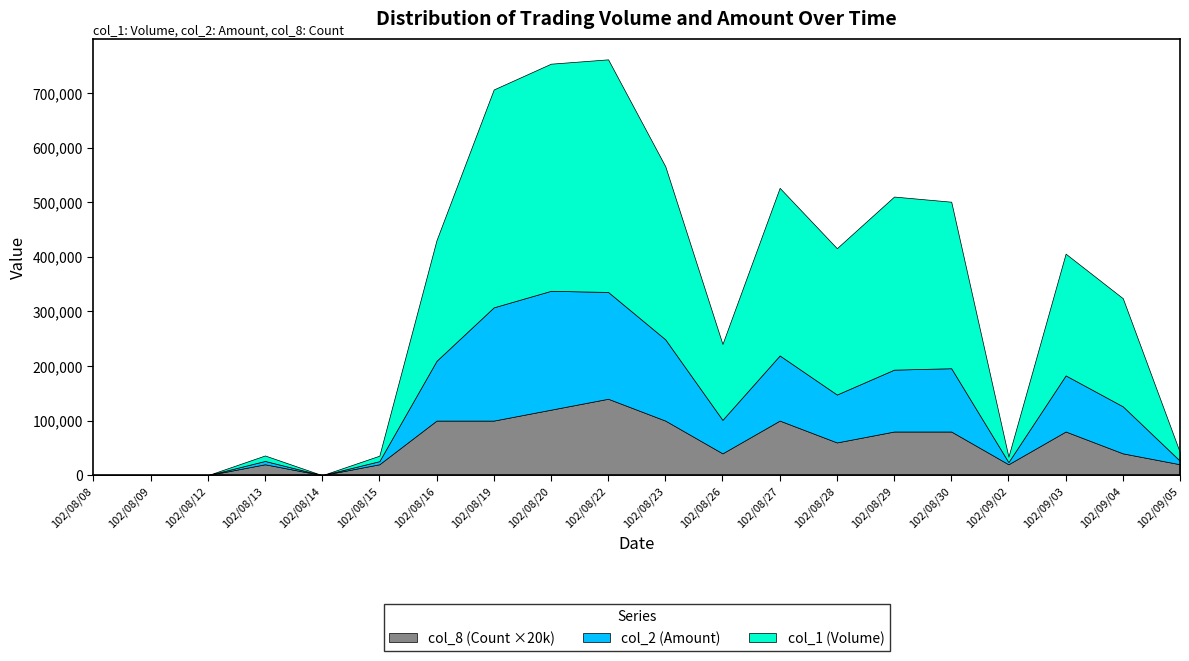

What is the label of the 4th point from the left?

102/08/13